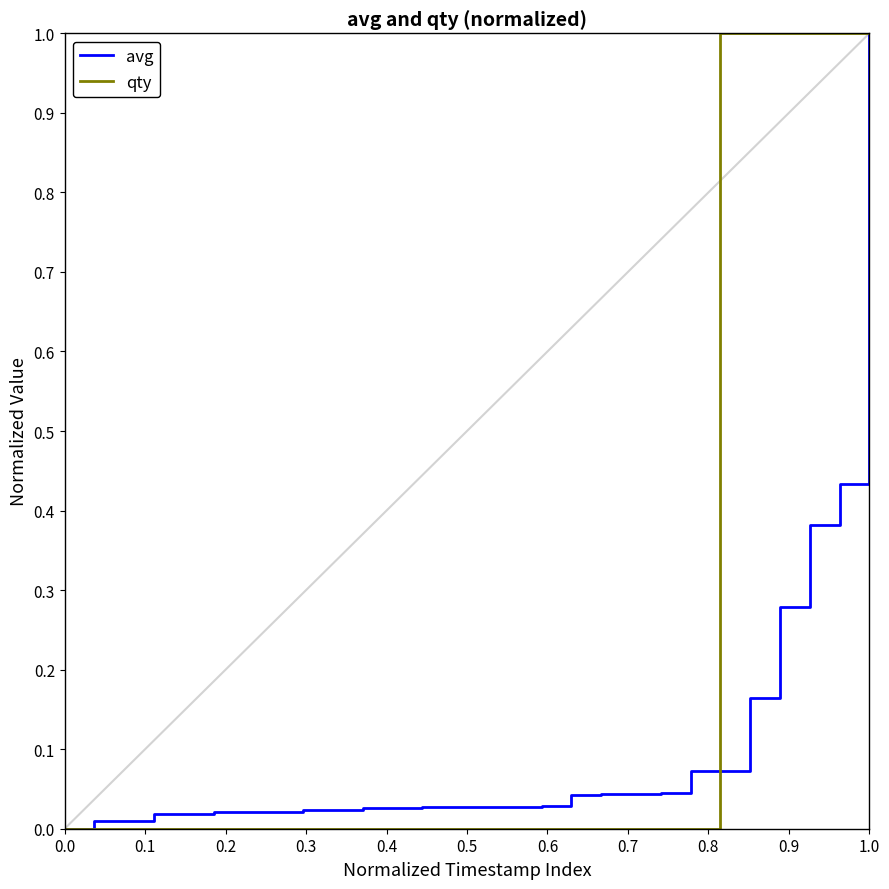

What is the difference between the maximum and minimum values in the qty series?

1.0